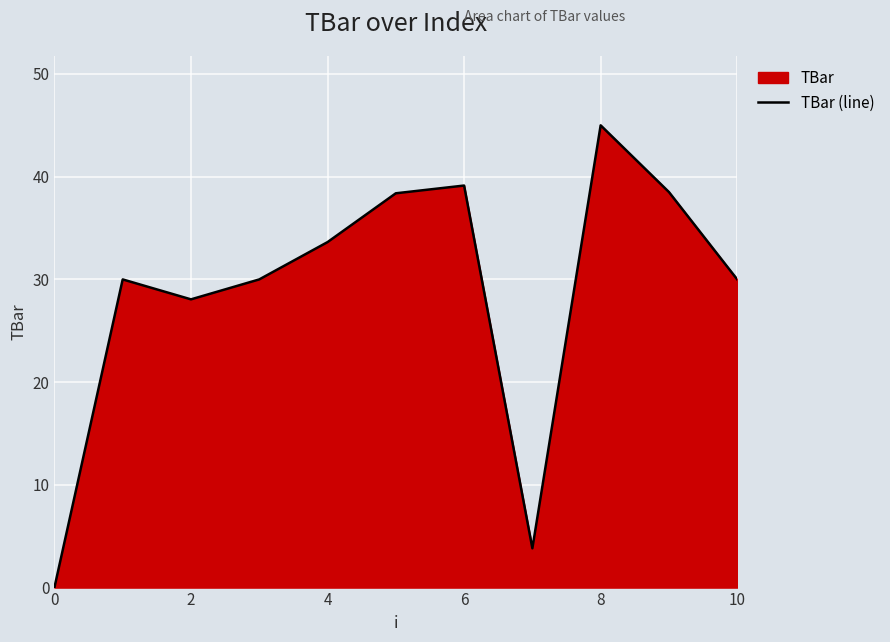

What is the average value?

28.8